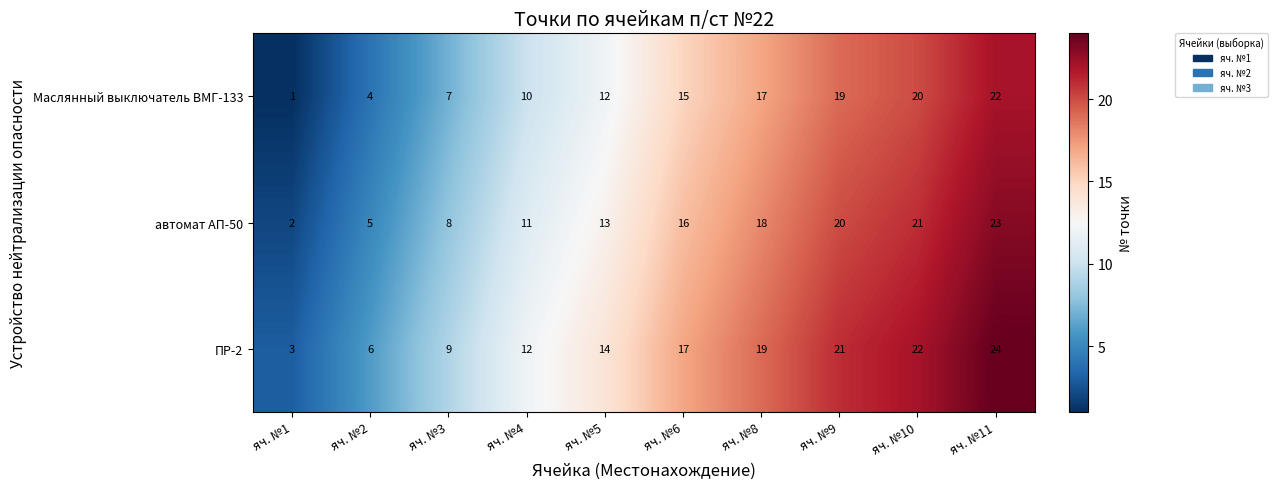

The value of автомат АП-50 at яч. №2 is 1. True or false?

False